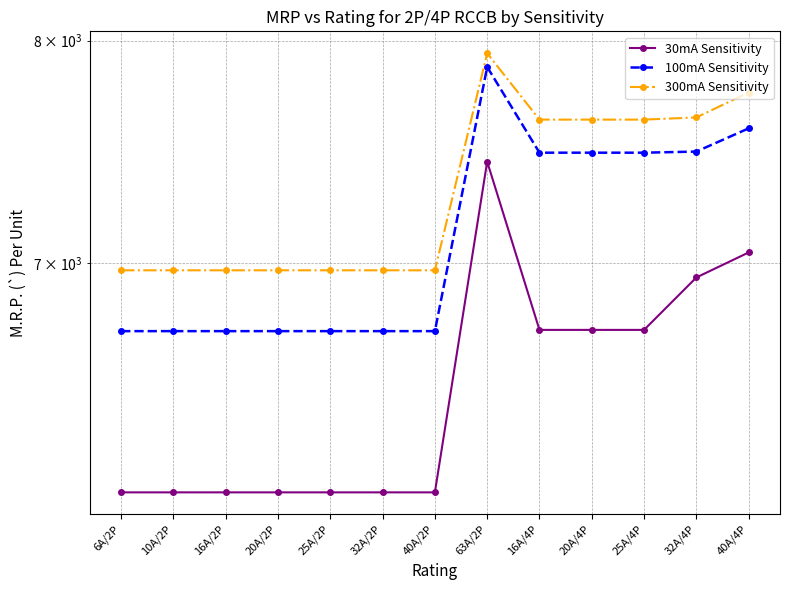

Does the chart display data point markers on the line(s)?

Yes